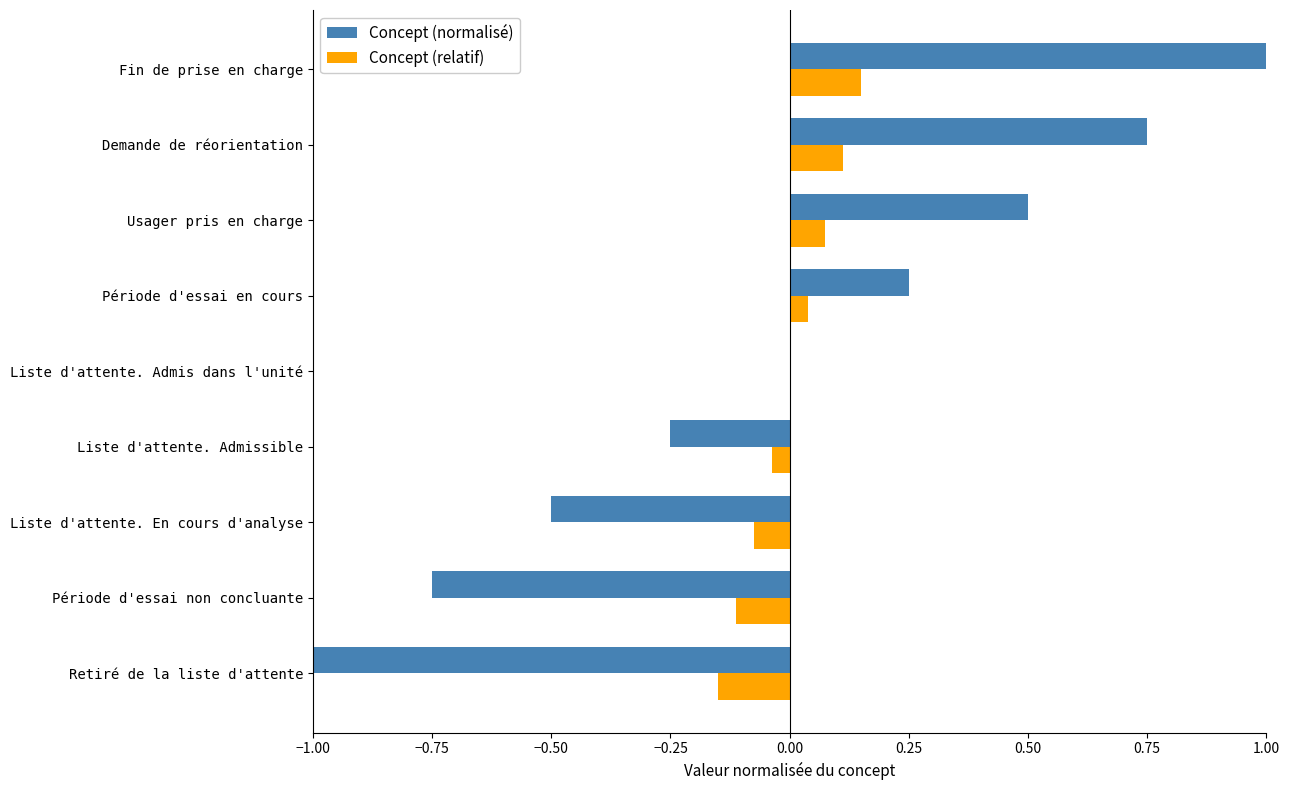

Is the value of Concept (normalisé) at Retiré de la liste d'attente greater than the value of Concept (relatif) at Période d'essai non concluante?

No